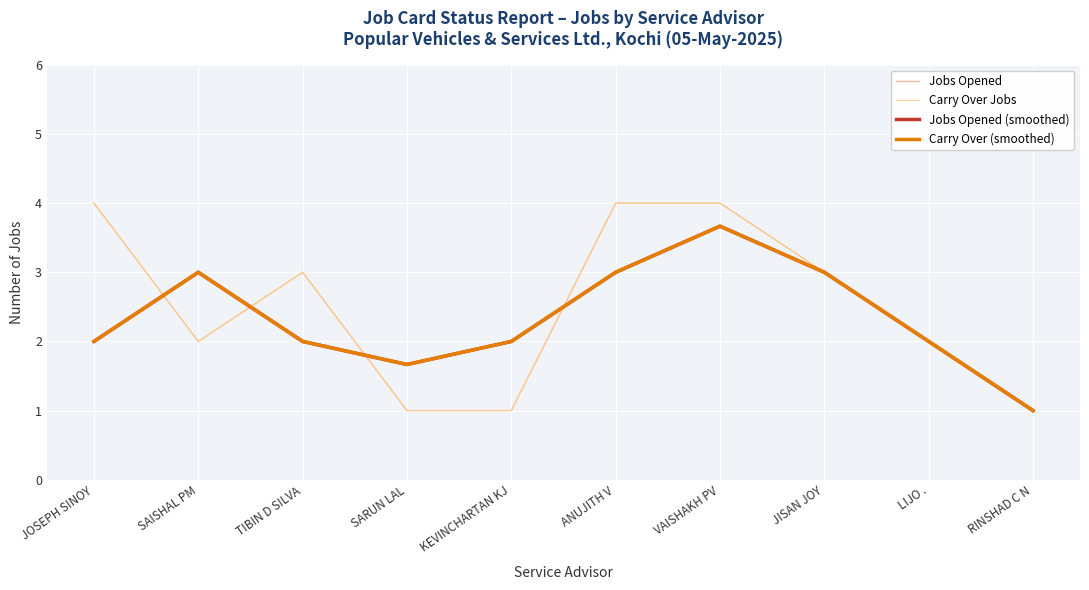

At how many categories does at least one series exceed 2?

6